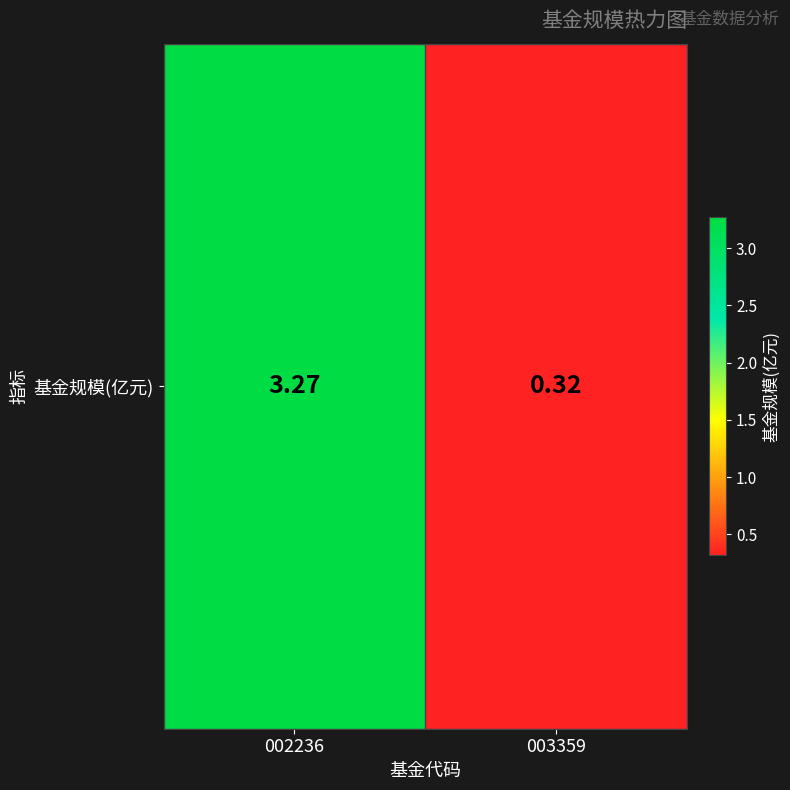

At which category does the chart reach its minimum across all series?

003359